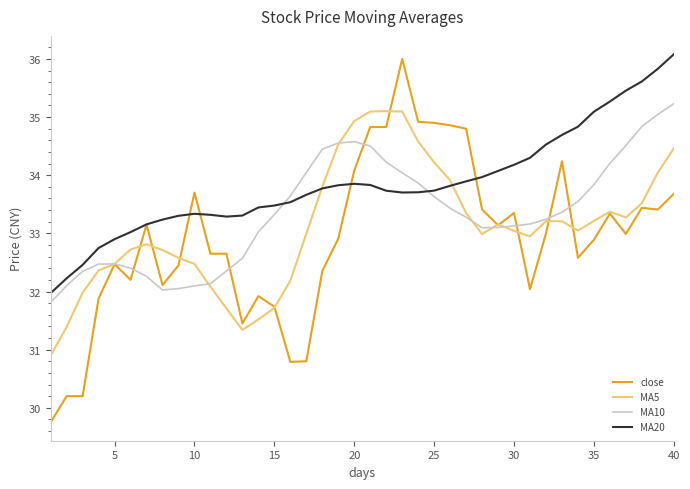

What is the average value of the MA10 series?

33.4